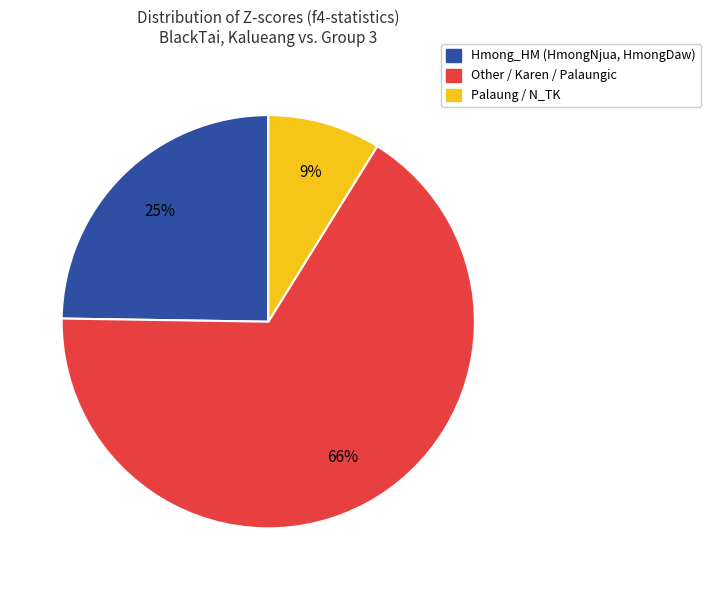

To the nearest percent, what is the average slice percentage?

33%